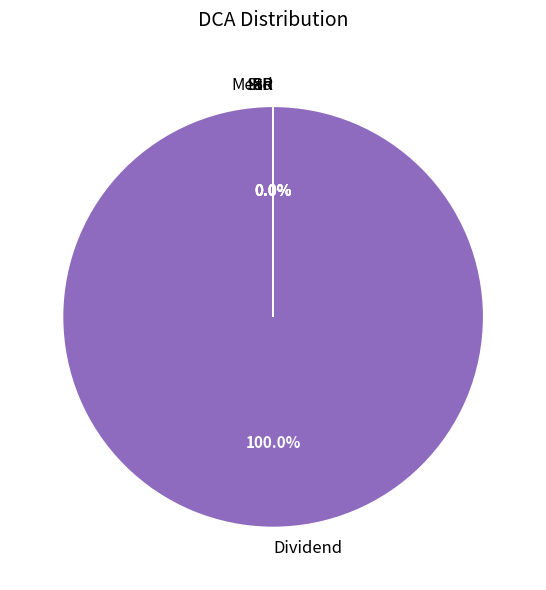

What is the largest slice in the pie chart?

Dividend